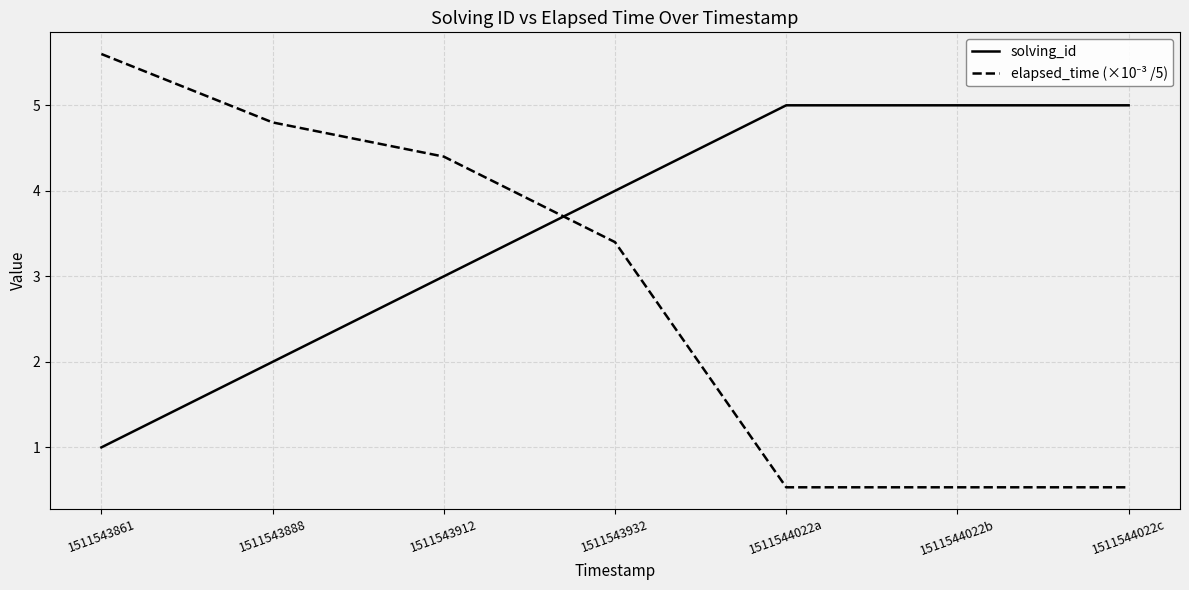

What is the difference between the solving_id values at 1511544022b and 1511543861?

4.0